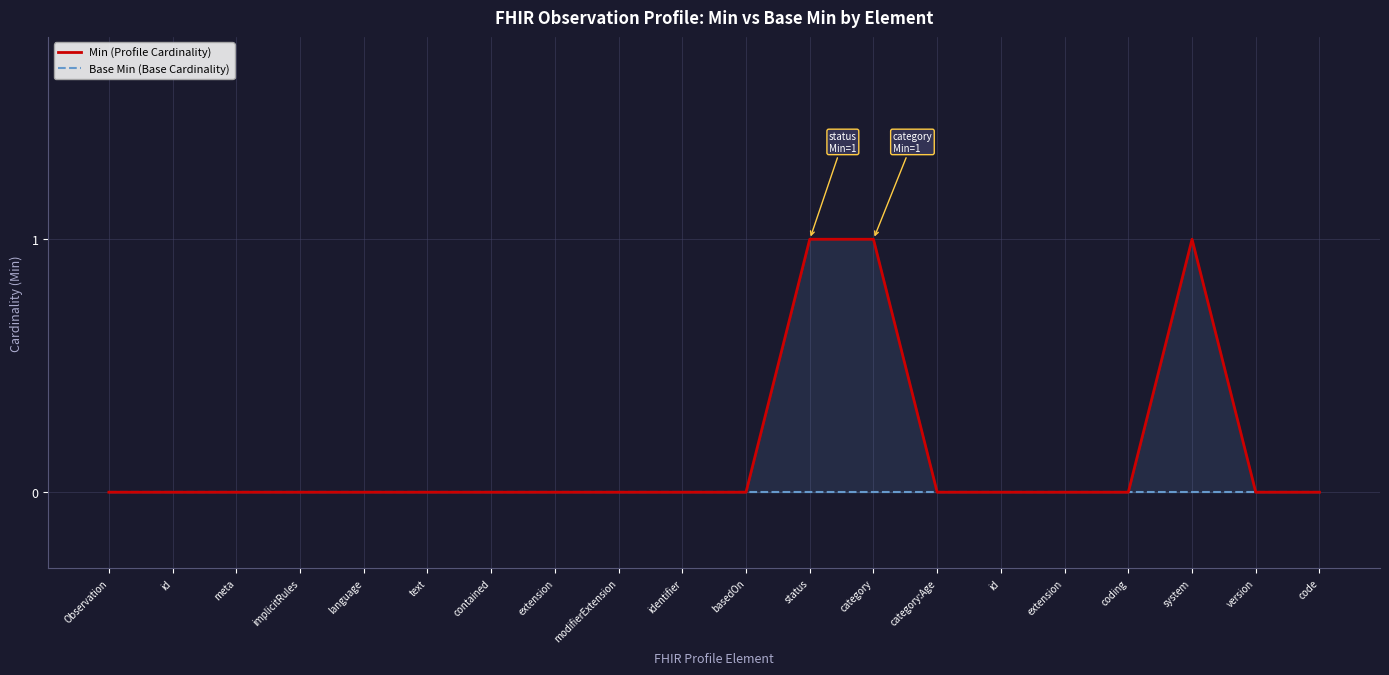

At which category does the chart reach its peak across all series?

status